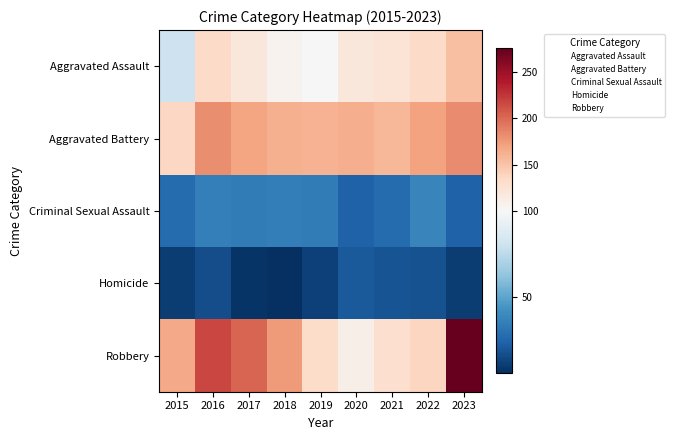

Reading left to right, list all the values displayed in this chart.

Aggravated Assault: 2015=81	2016=133	2017=120	2018=106	2019=101	2020=120	2021=124	2022=133	2023=153
Aggravated Battery: 2015=136	2016=182	2017=169	2018=162	2019=161	2020=164	2021=158	2022=170	2023=183
Criminal Sexual Assault: 2015=28	2016=36	2017=34	2018=35	2019=34	2020=24	2021=28	2022=38	2023=24
Homicide: 2015=11	2016=17	2017=8	2018=6	2019=12	2020=21	2021=19	2022=18	2023=11
Robbery: 2015=167	2016=217	2017=202	2018=175	2019=132	2020=111	2021=130	2022=138	2023=275